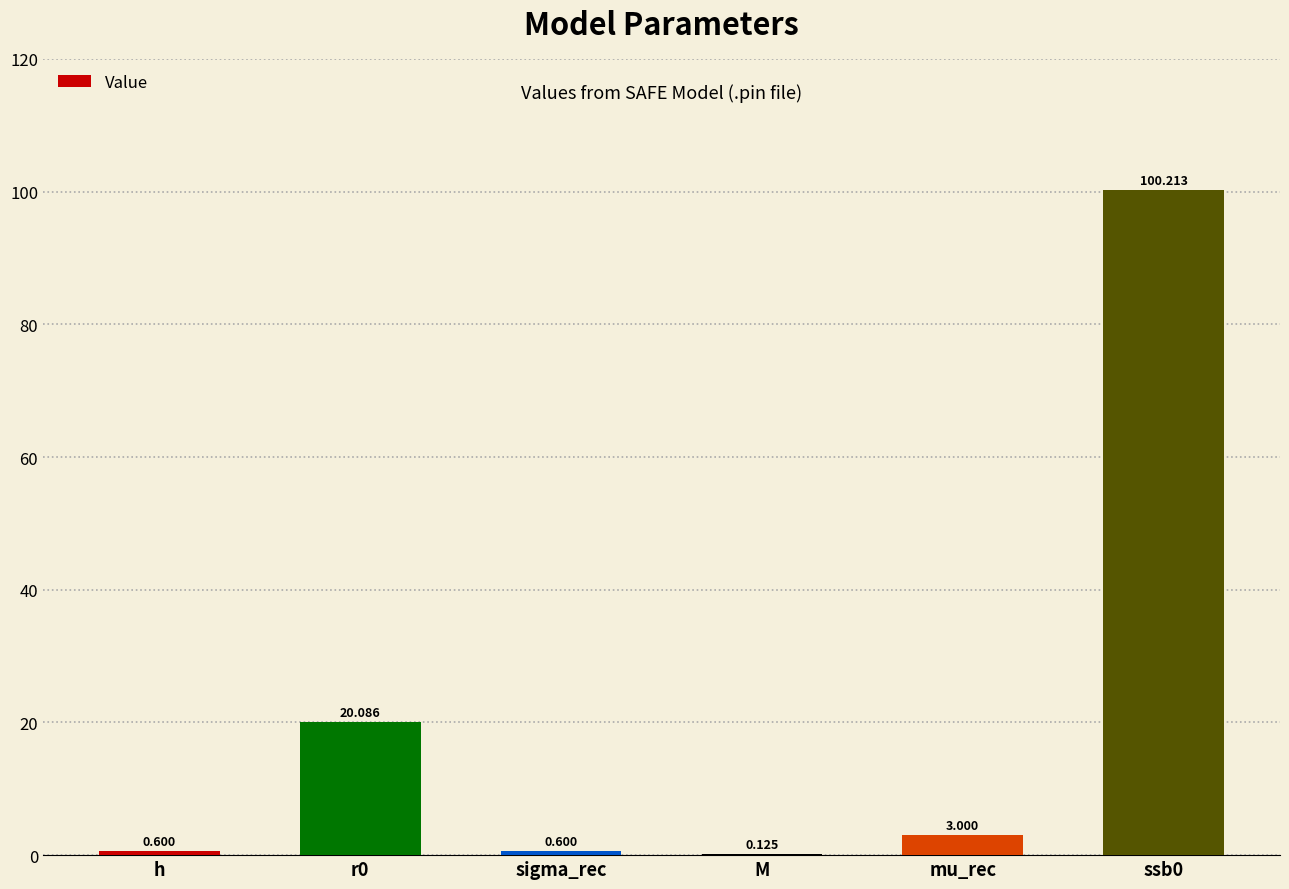

Which has a higher value, M or h?

h